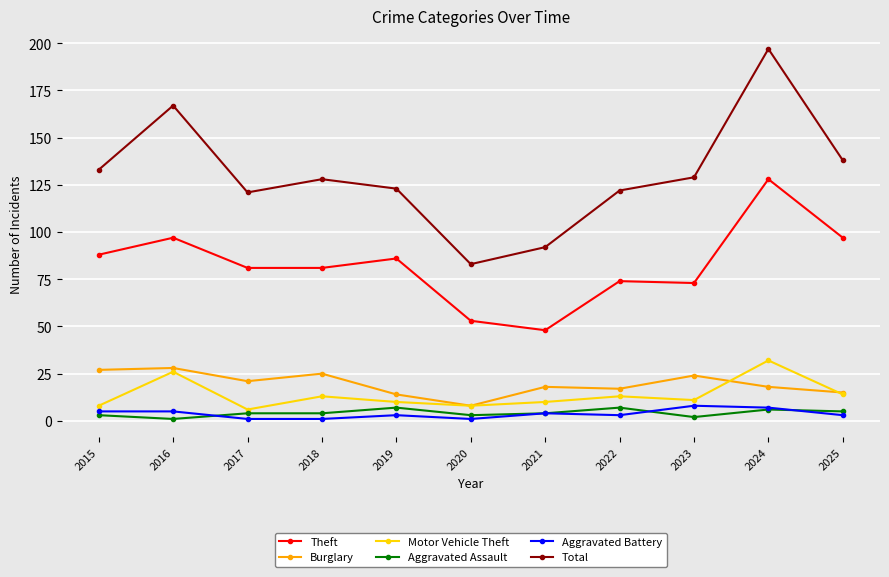

Which series has the largest range (max minus min)?

Total